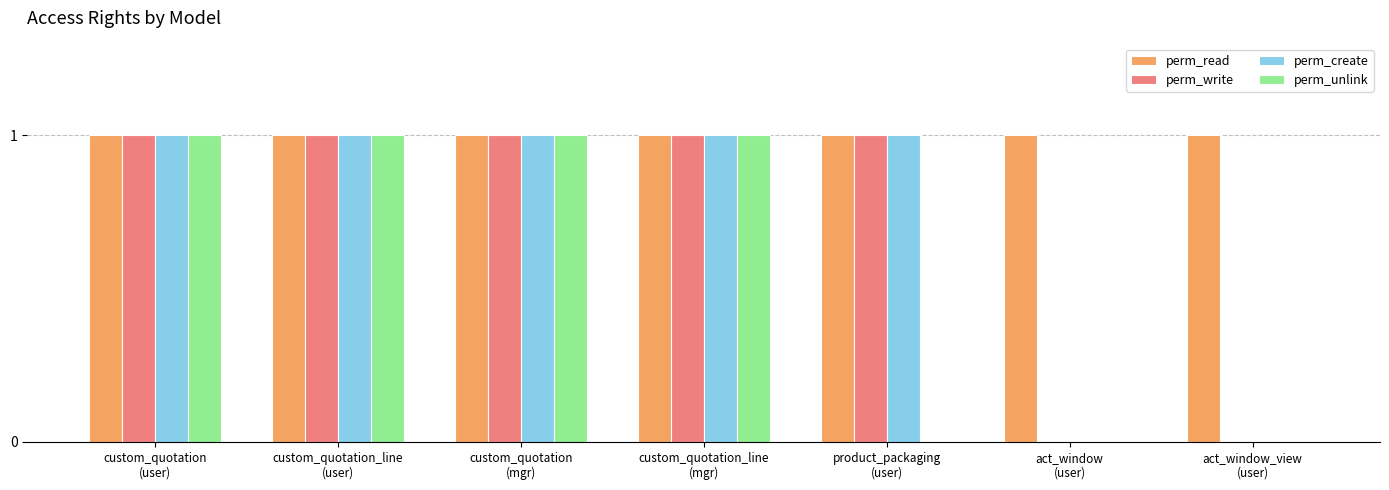

What are all the series names shown in the legend?

perm_read, perm_write, perm_create, perm_unlink